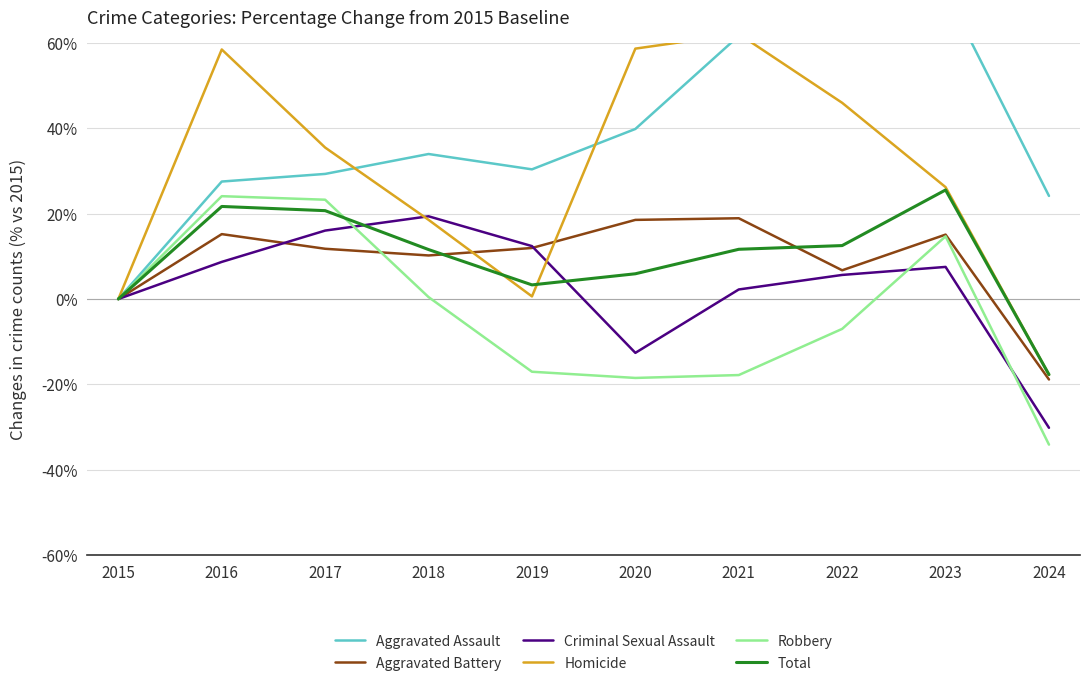

What is the value of the Robbery point at the 3rd from the left?

23.3